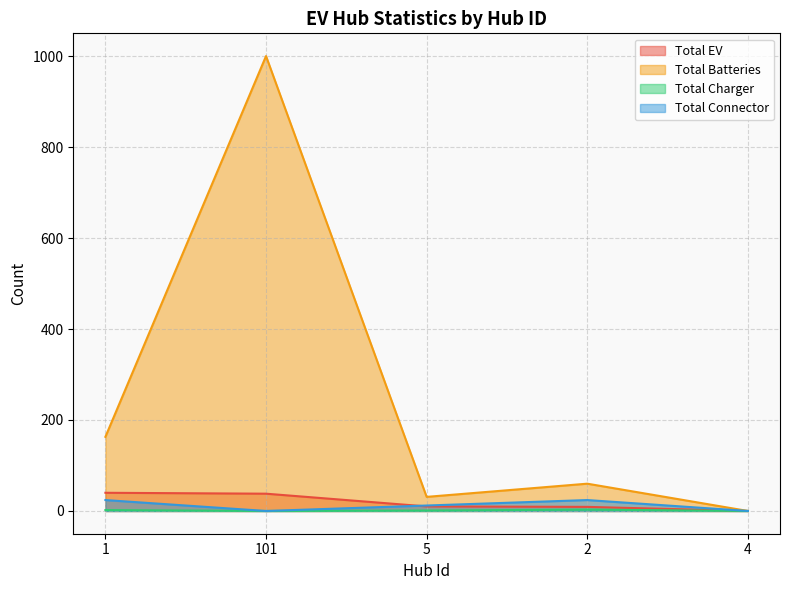

Reading left to right, list all the values displayed in this chart.

Total EV: 40	38	10	9	0
Total Batteries: 163	1000	31	60	0
Total Charger: 2	0	1	3	0
Total Connector: 24	0	12	24	0